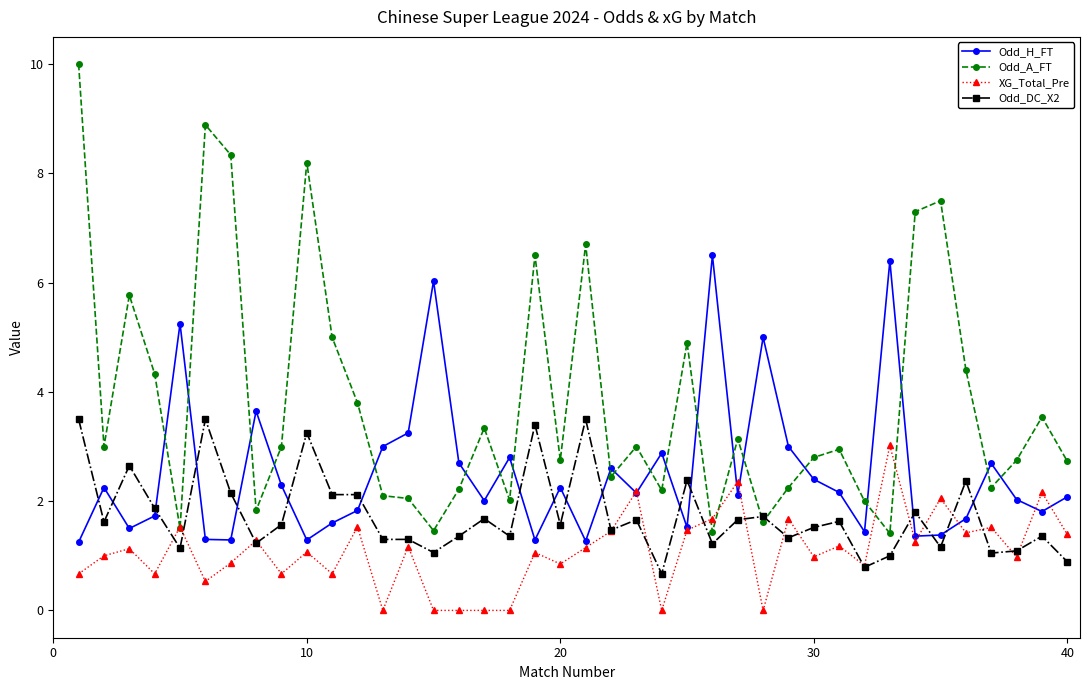

Rank the series by their maximum value, from highest to lowest.

Odd_A_FT, Odd_H_FT, Odd_DC_X2, XG_Total_Pre